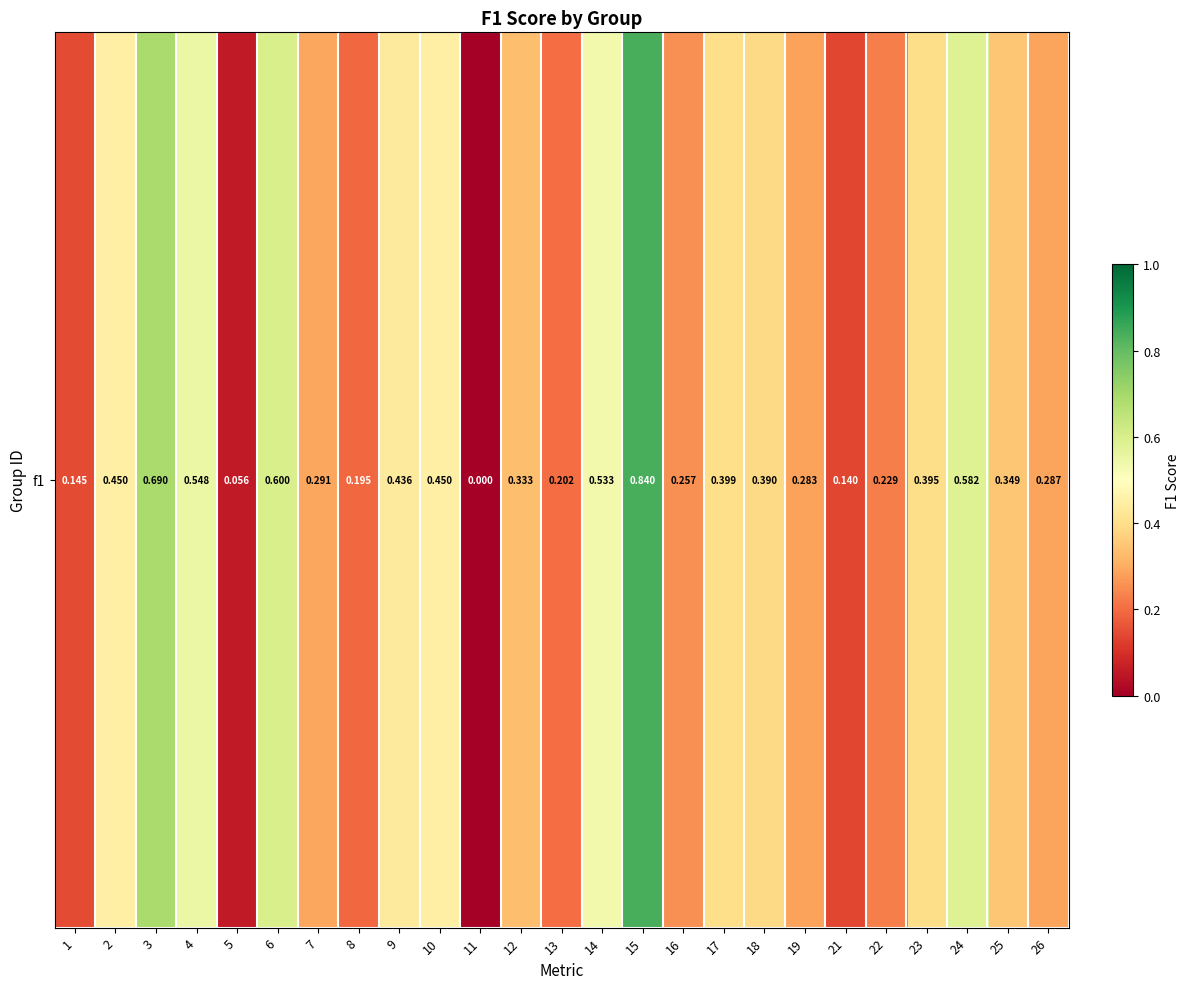

The value at 1 is 0.2. True or false?

False